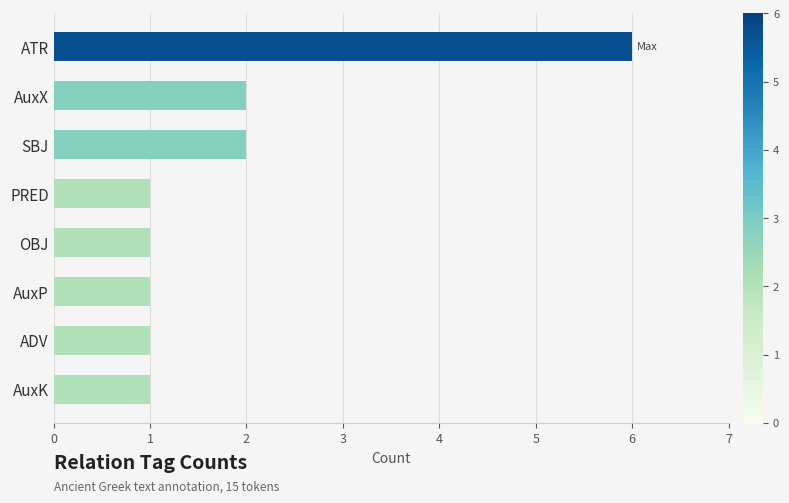

Reading top to bottom, transcribe all the data shown in this chart.

ATR=6	AuxX=2	SBJ=2	PRED=1	OBJ=1	AuxP=1	ADV=1	AuxK=1